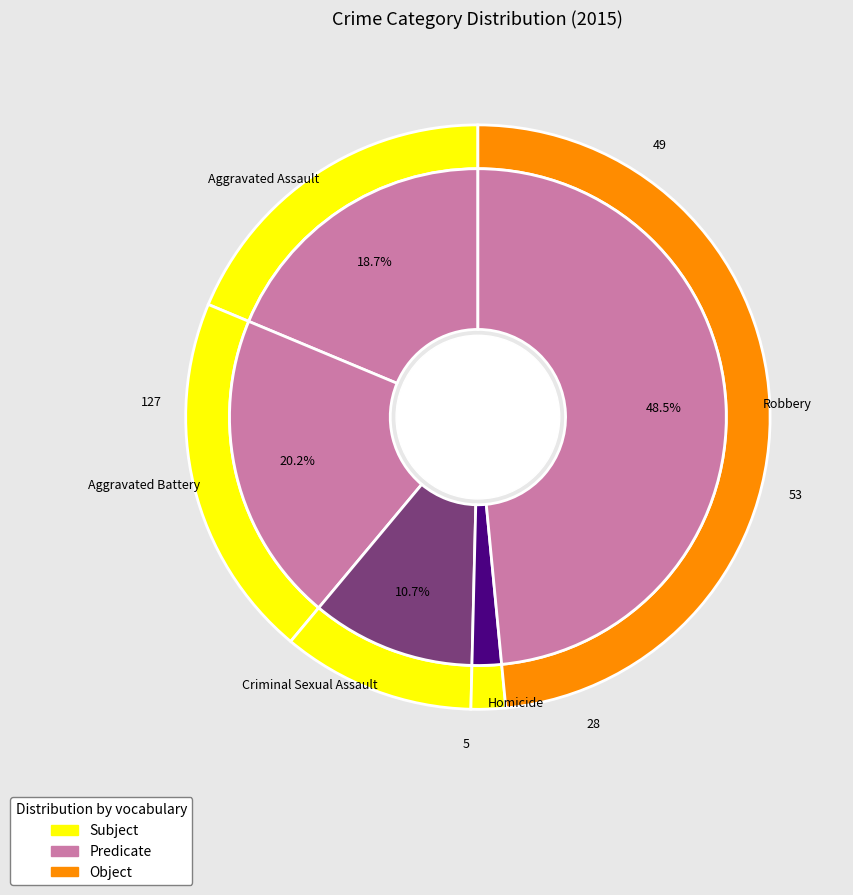

What is the smallest slice in the pie chart?

Homicide